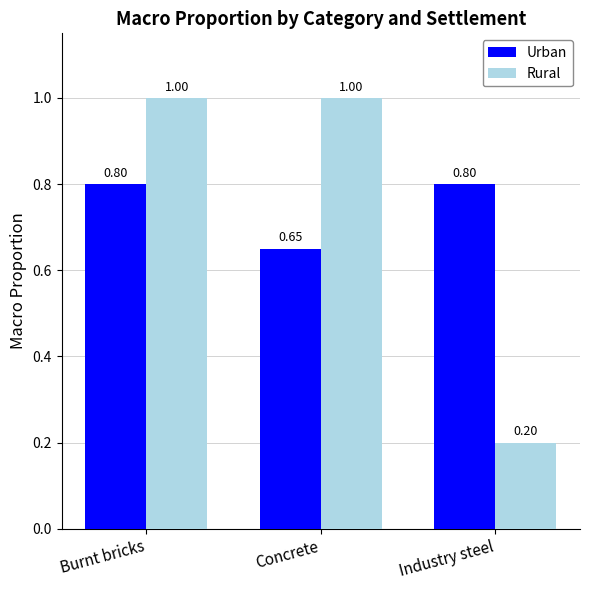

Rank the series at Industry steel from highest to lowest value.

Urban, Rural